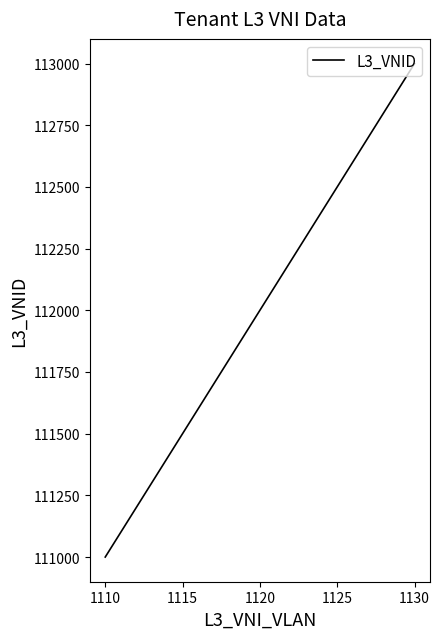

True or false: the data shows 167810 at 1120.

False